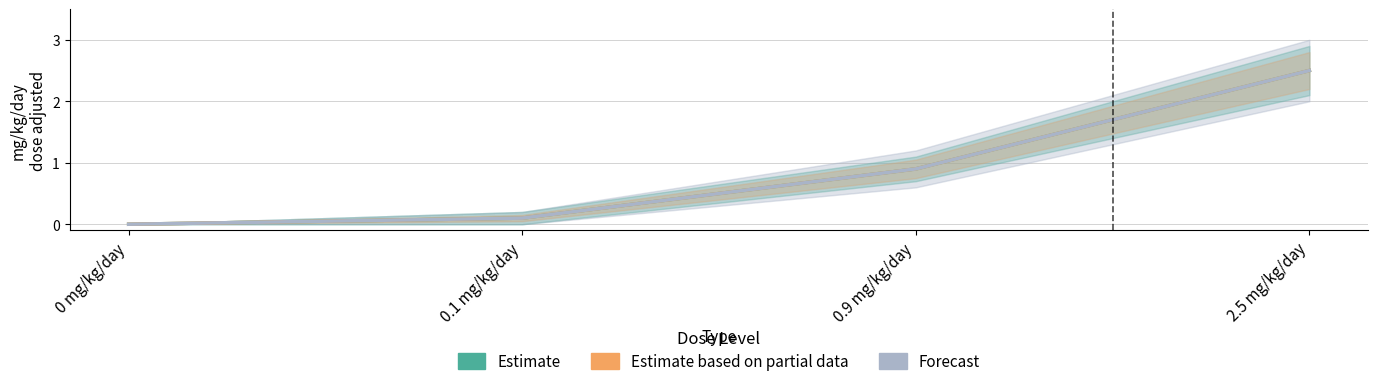

Reading left to right, extract all data points from this chart.

Estimate: 0 mg/kg/day=0.0	0.1 mg/kg/day=0.1	0.9 mg/kg/day=0.9	2.5 mg/kg/day=2.5
Estimate based on partial data: 0 mg/kg/day=0.0	0.1 mg/kg/day=0.1	0.9 mg/kg/day=0.9	2.5 mg/kg/day=2.5
Forecast: 0 mg/kg/day=0.0	0.1 mg/kg/day=0.1	0.9 mg/kg/day=0.9	2.5 mg/kg/day=2.5